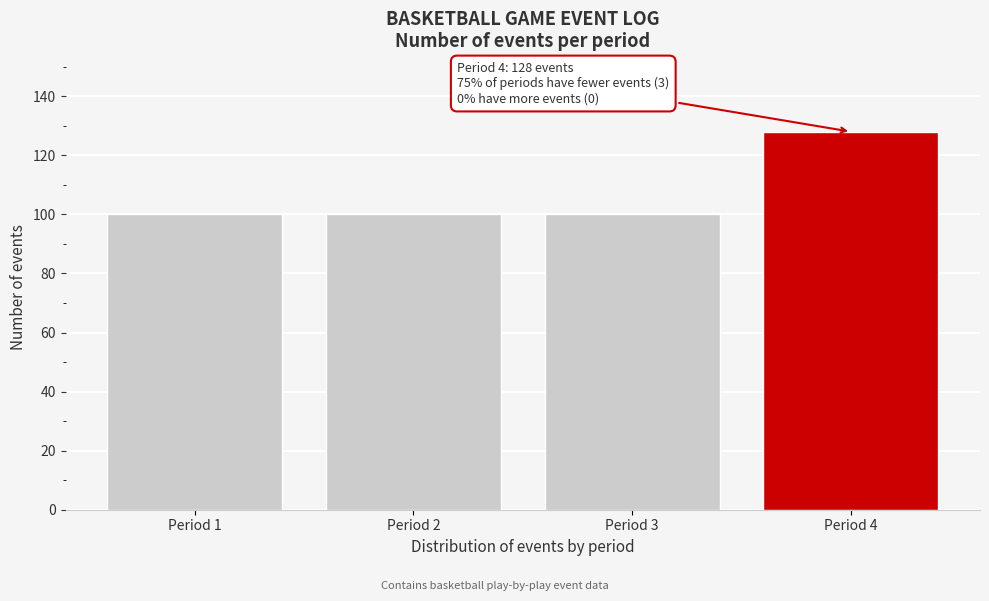

Reading left to right, list all the values displayed in this chart.

Period 1=100	Period 2=100	Period 3=100	Period 4=128